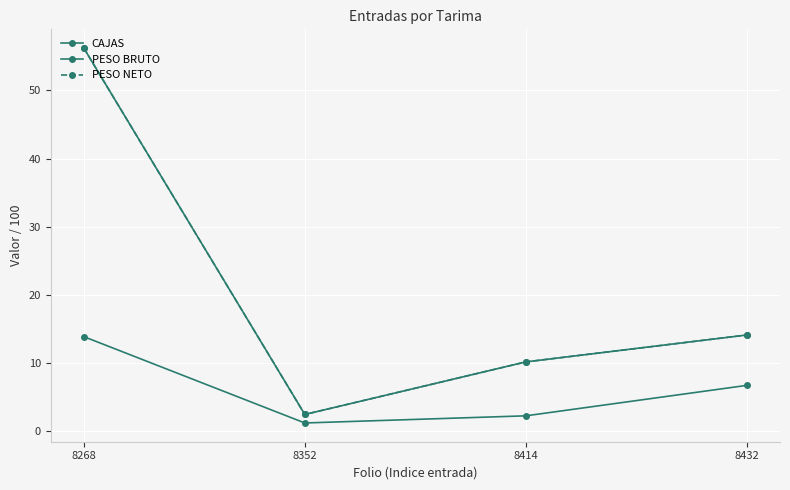

At which label is PESO BRUTO closest to 29?

8432